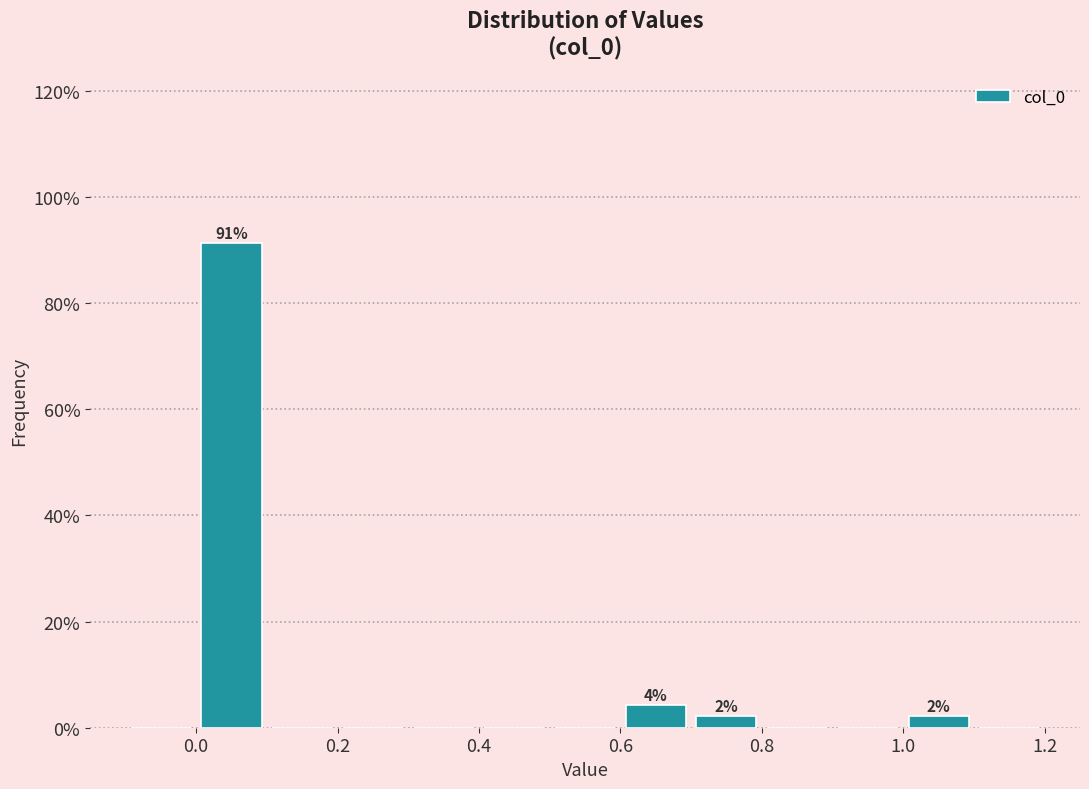

Which range on the x-axis has the tallest bar?

0.0 to 0.1